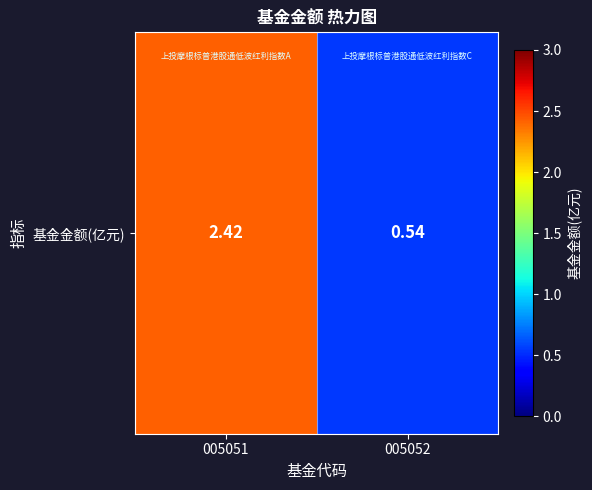

Reading right to left, list all the values displayed in this chart.

0.5	2.4